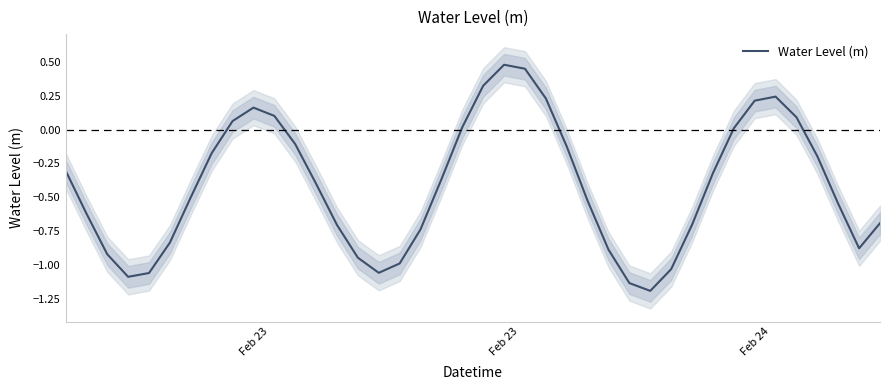

How many categories are shown in the chart?

40